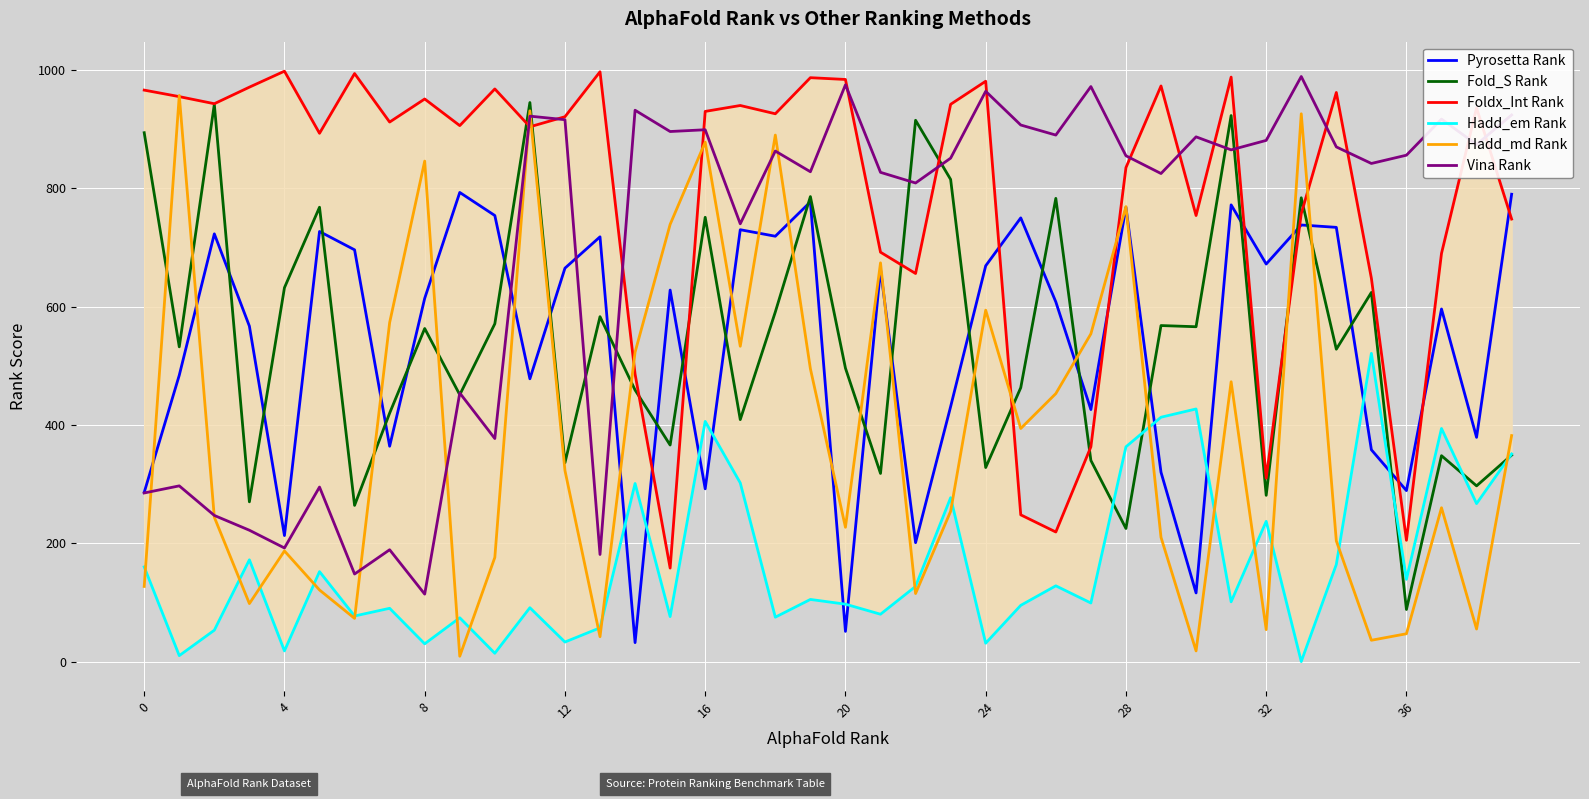

Does the chart display data point markers on the line(s)?

No